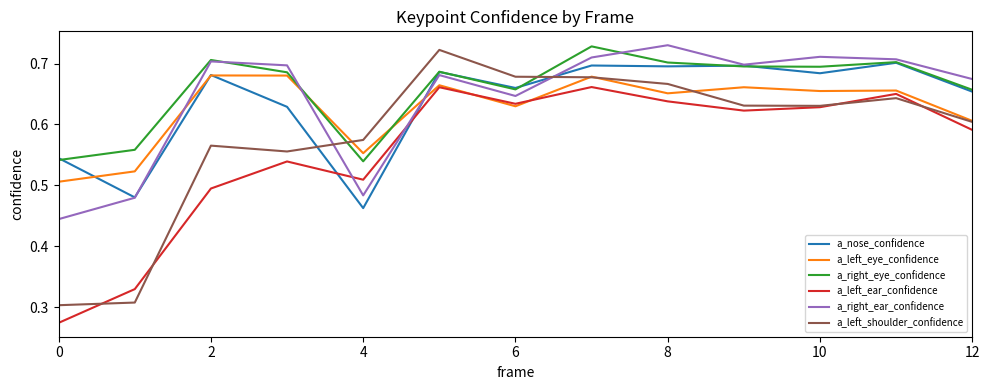

Which series has the largest range (max minus min)?

a_left_shoulder_confidence